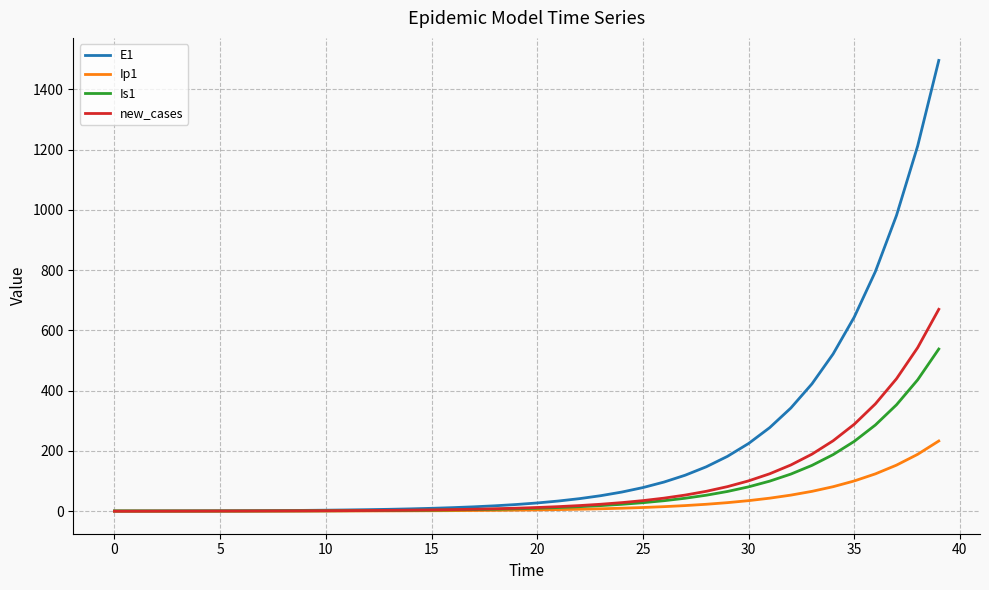

How many distinct data groups are displayed?

4